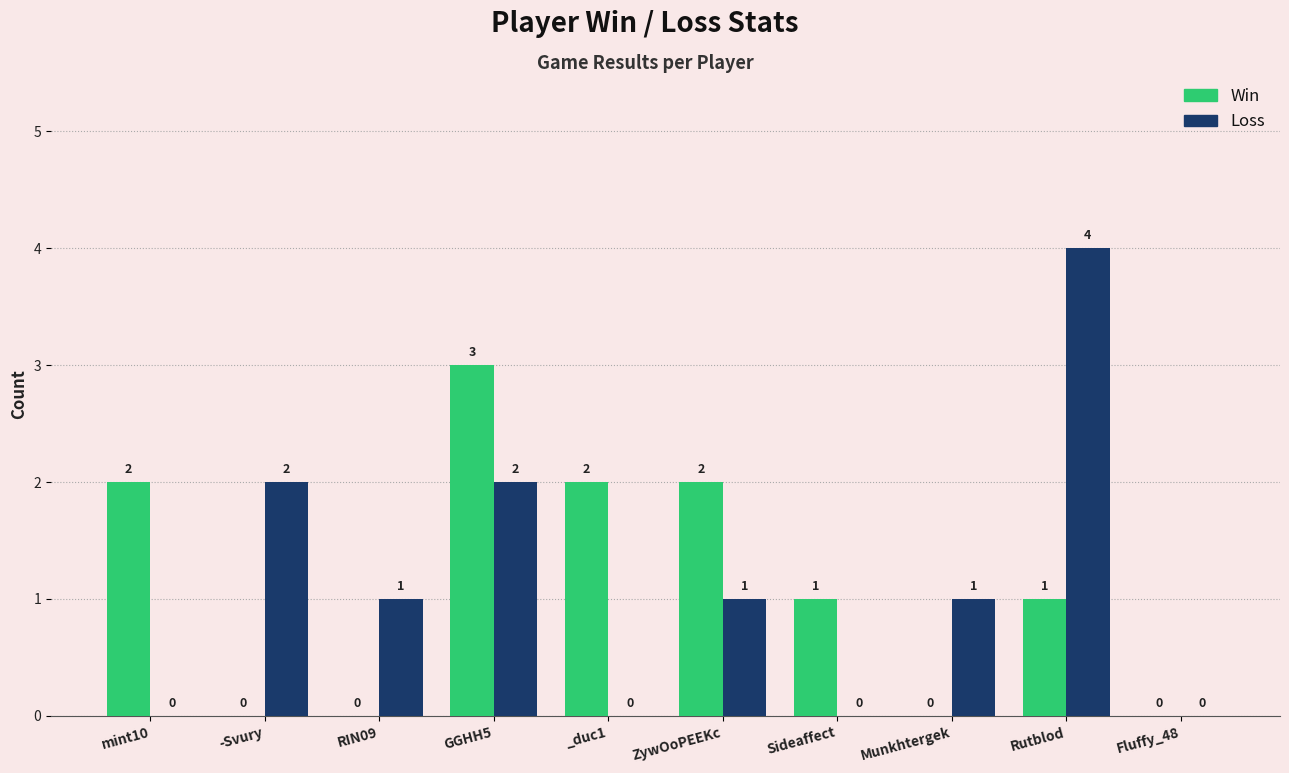

Count the number of data series in this chart.

2